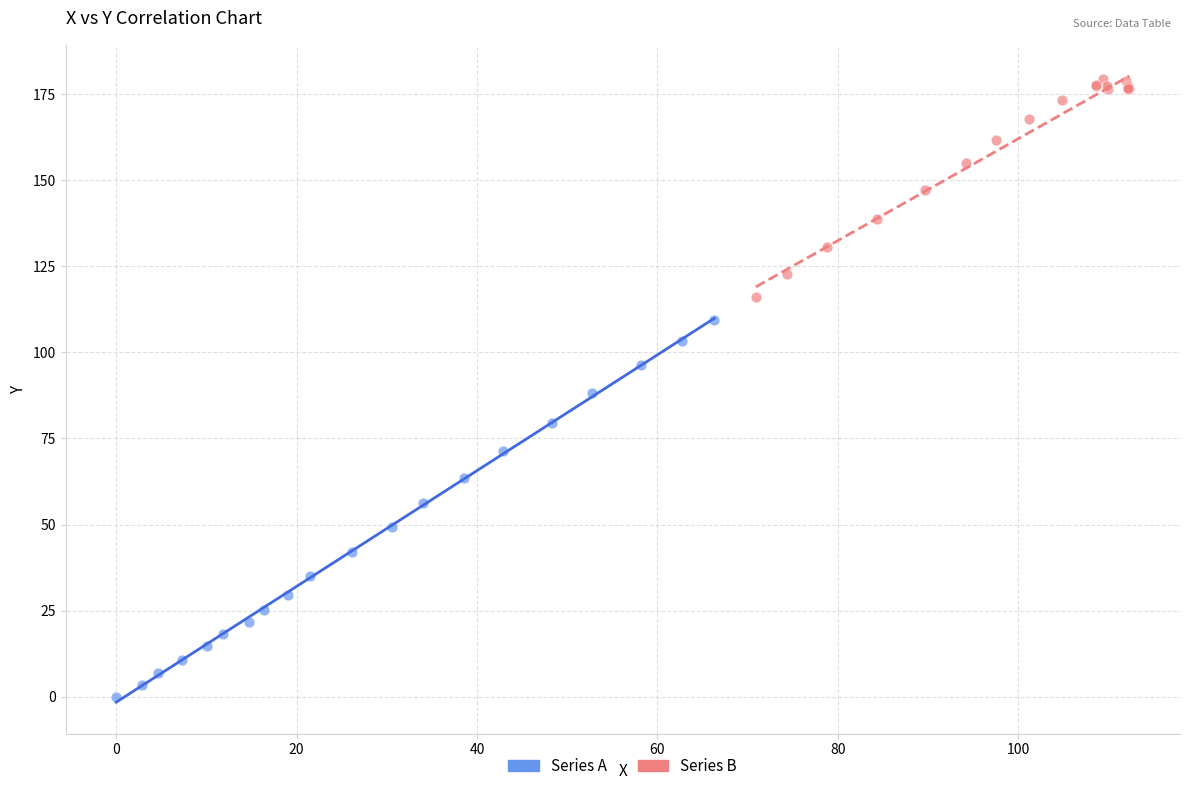

Which series has the largest Y range (max minus min)?

Series A